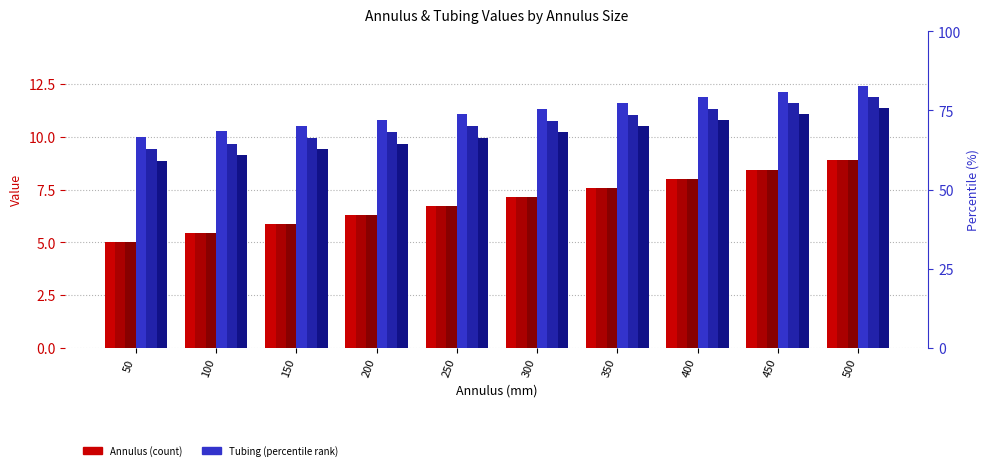

What is the total value across all series at 100?

45.5